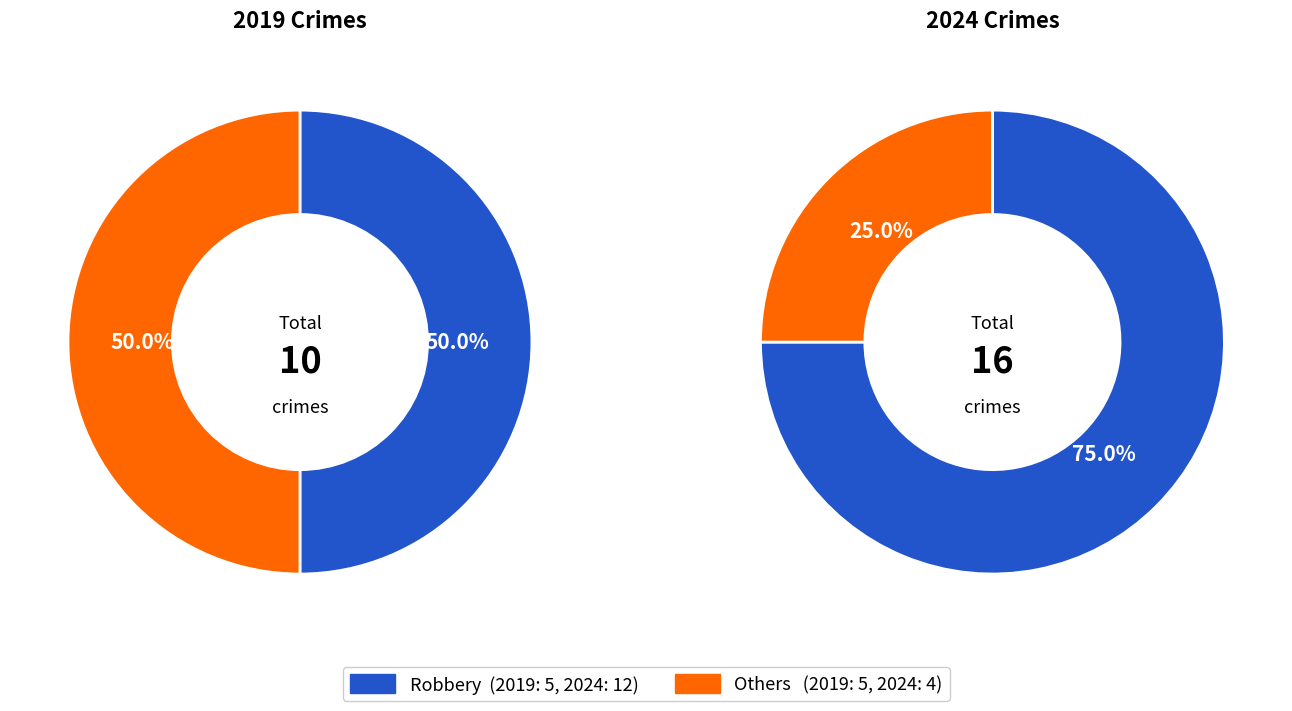

Is values_2019 the majority of the pie?

No